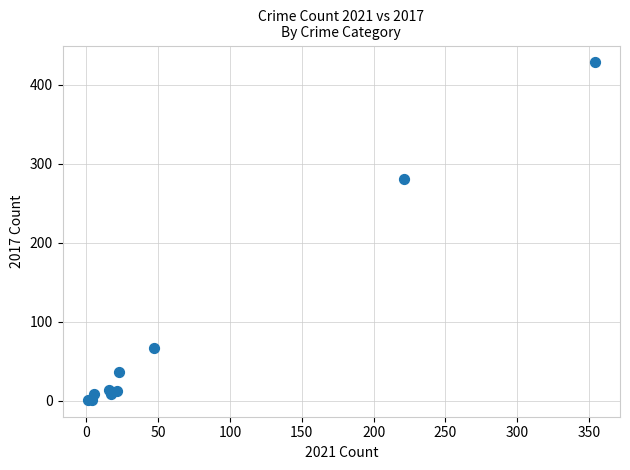

What Y value in the scatter plot is closest to 214?

280